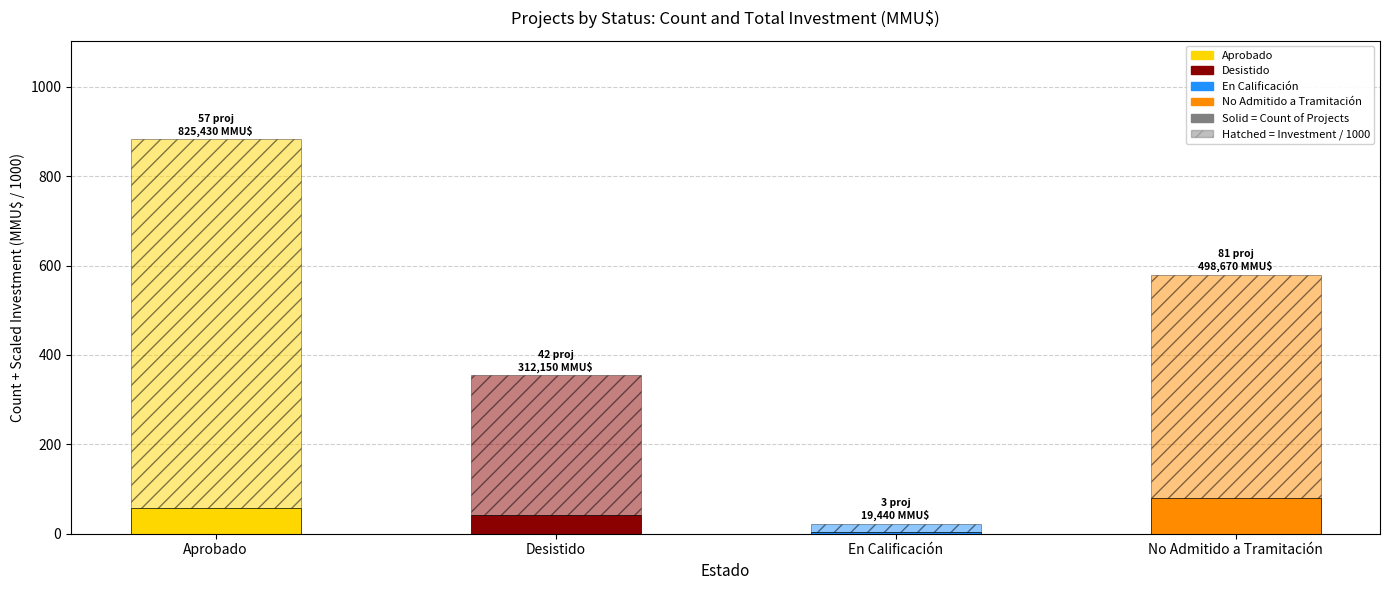

How many categories are shown in the chart?

4